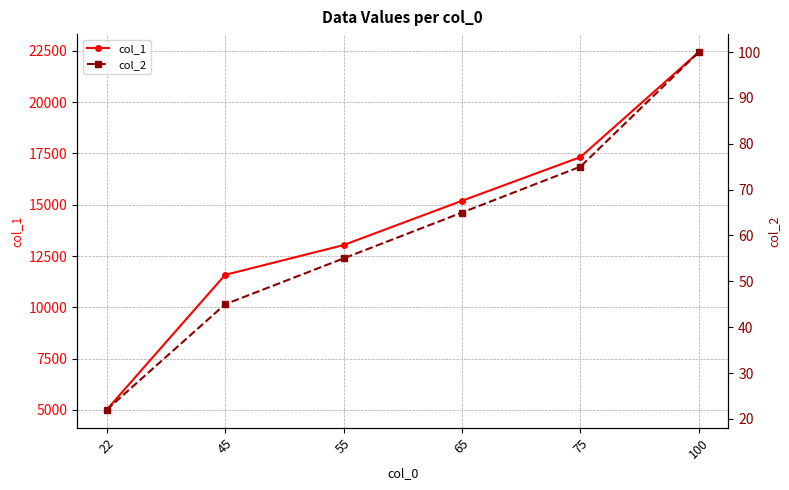

Is it true that col_1 equals 13034 at 55?

True